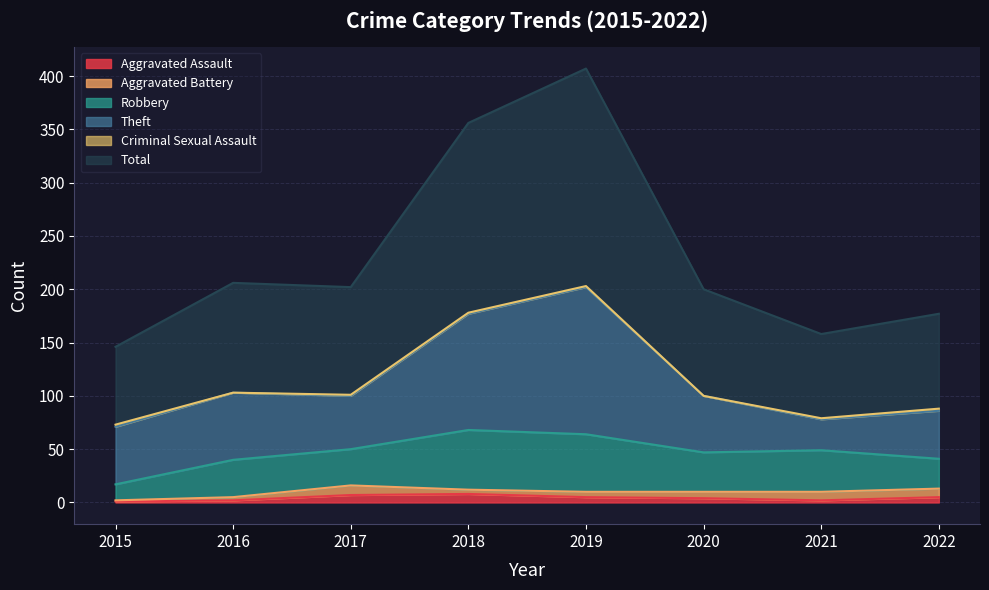

How many lines are shown in the chart?

6